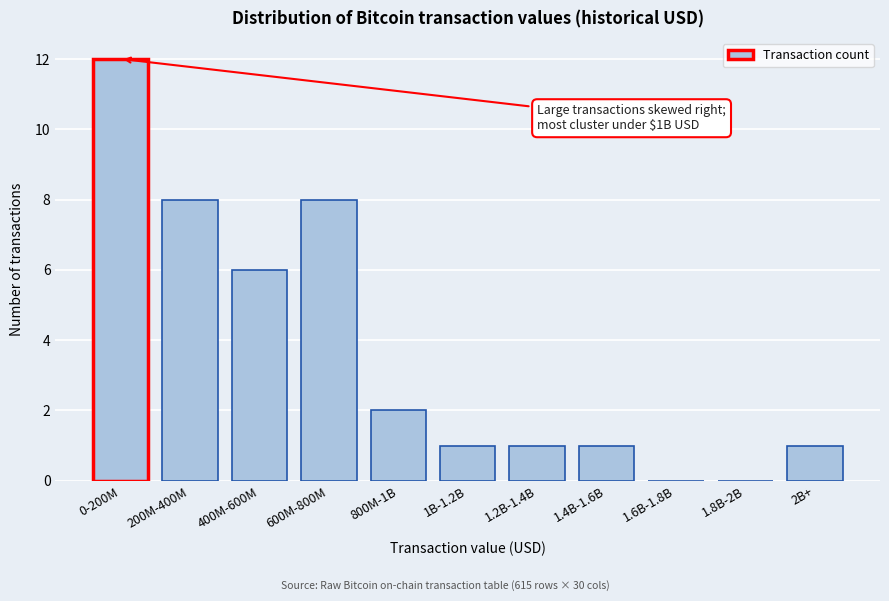

Reading left to right, what are all the values shown in this chart?

0-200M=12	200M-400M=8	400M-600M=6	600M-800M=8	800M-1B=2	1B-1.2B=1	1.2B-1.4B=1	1.4B-1.6B=1	1.6B-1.8B=0	1.8B-2B=0	2B+=1